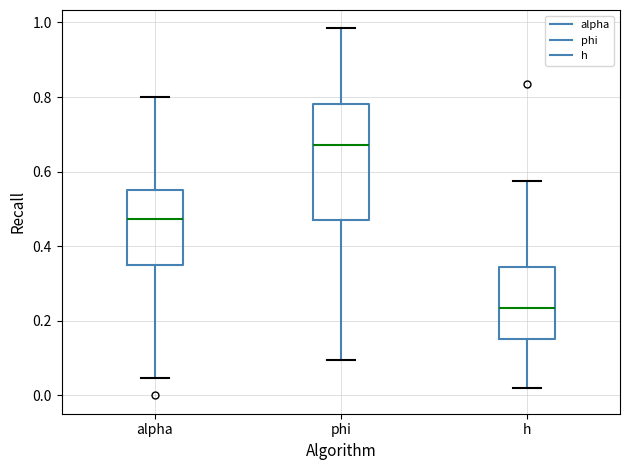

Which box is the tallest, from its lower edge to its upper edge?

phi